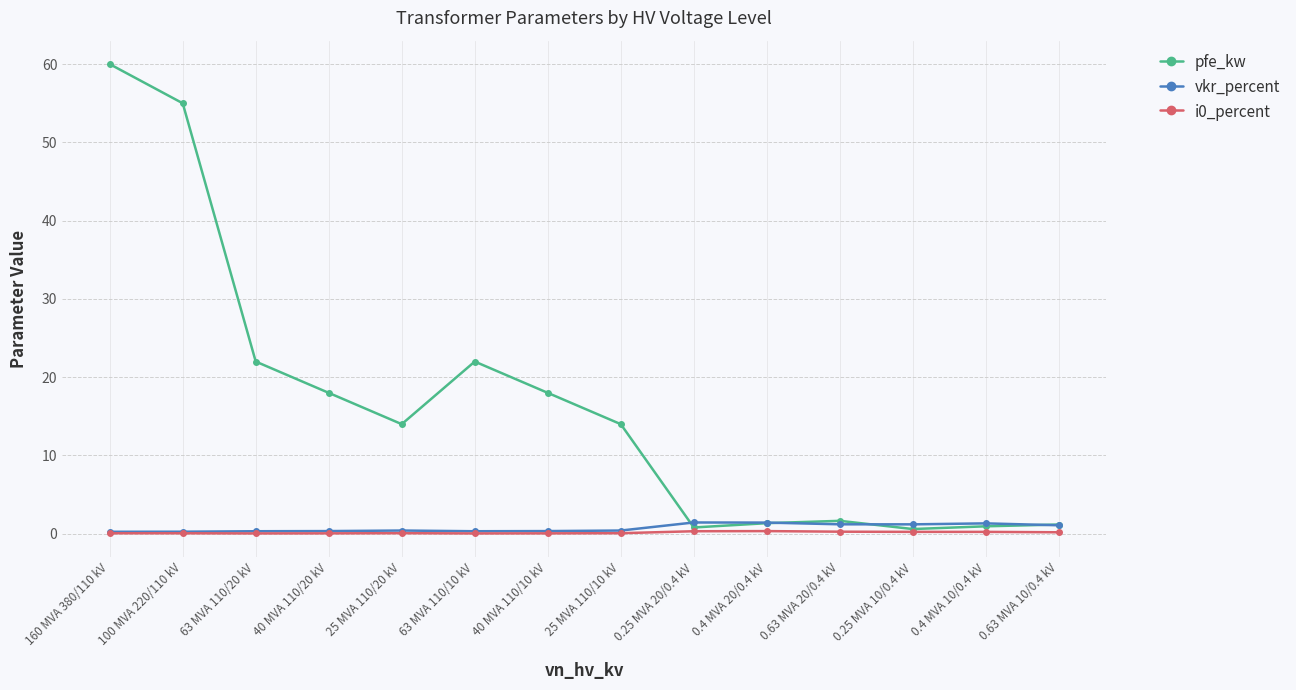

Is it true that vkr_percent equals 0.3 at 100 MVA 220/110 kV?

True